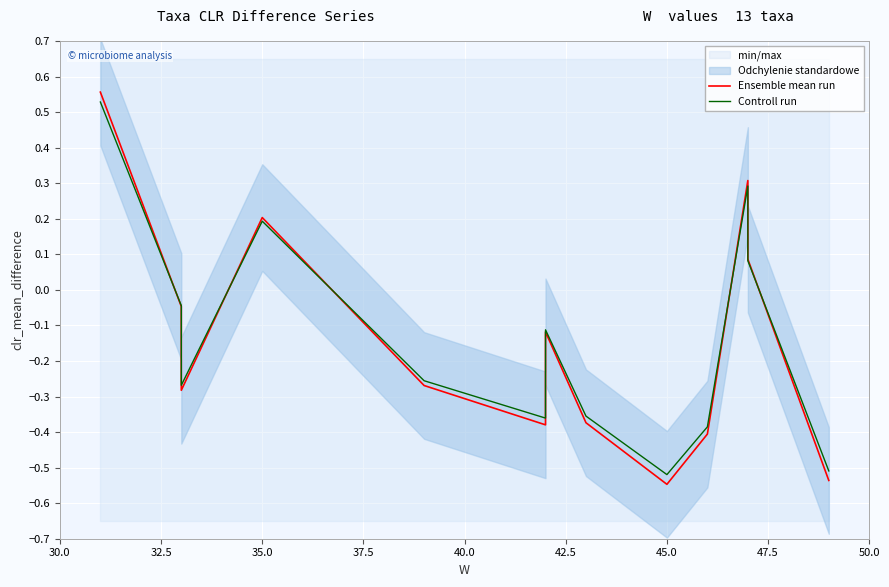

What position from the left is 45.0?

7